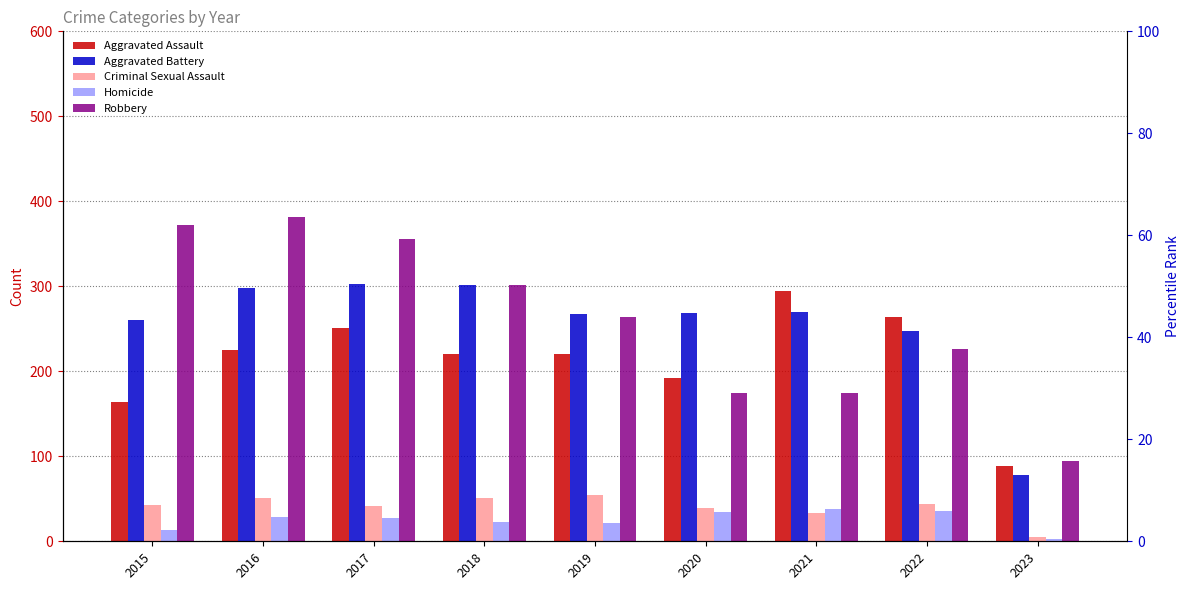

Reading left to right, extract all data points from this chart.

Aggravated Assault: 2015=164	2016=225	2017=251	2018=220	2019=220	2020=192	2021=295	2022=264	2023=89
Aggravated Battery: 2015=260	2016=298	2017=303	2018=302	2019=267	2020=269	2021=270	2022=248	2023=78
Criminal Sexual Assault: 2015=43	2016=51	2017=41	2018=51	2019=54	2020=39	2021=33	2022=44	2023=5
Homicide: 2015=13	2016=28	2017=27	2018=23	2019=21	2020=34	2021=38	2022=36	2023=3
Robbery: 2015=372	2016=381	2017=356	2018=302	2019=264	2020=174	2021=175	2022=226	2023=95